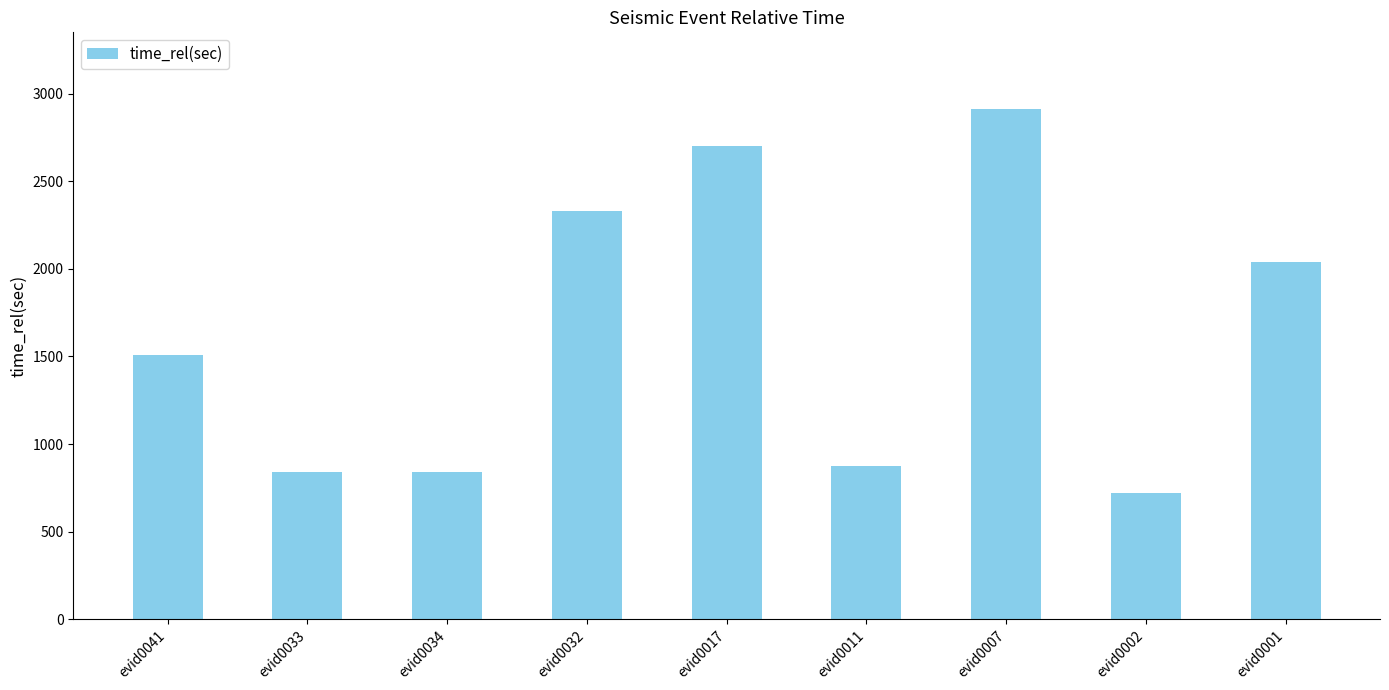

Does the chart contain any negative values?

No